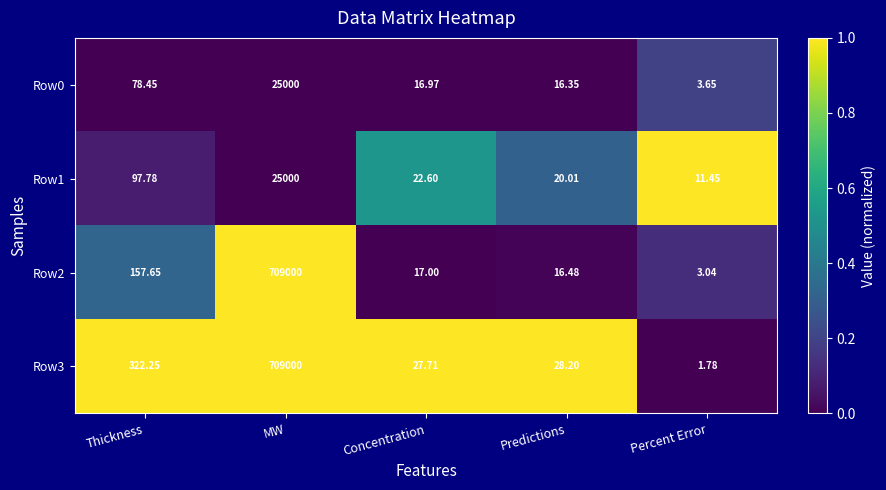

Rank the categories by Row0 value from lowest to highest.

Percent Error, Predictions, Concentration, Thickness, MW